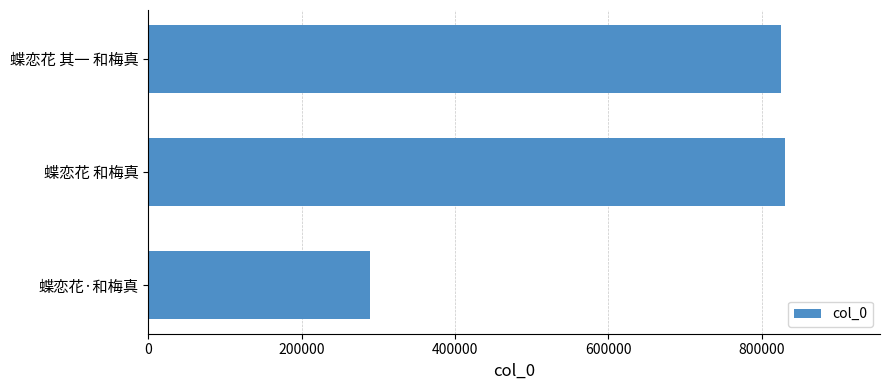

Reading bottom to top, transcribe all the data shown in this chart.

蝶恋花·和梅真=288496	蝶恋花 和梅真=829810	蝶恋花 其一 和梅真=824706